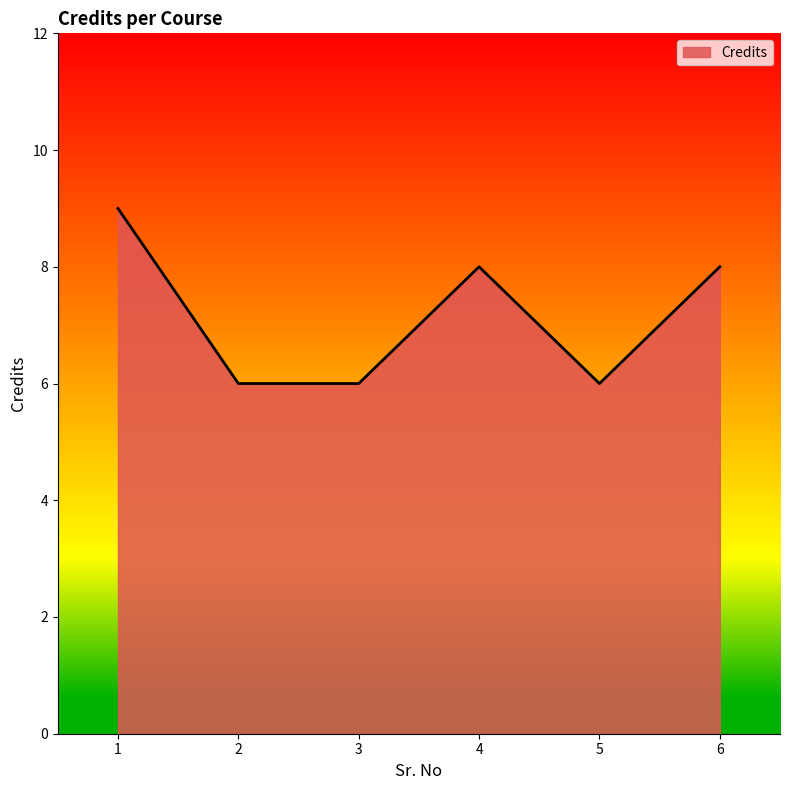

True or false: there are more than 1 points higher than both neighbors.

False